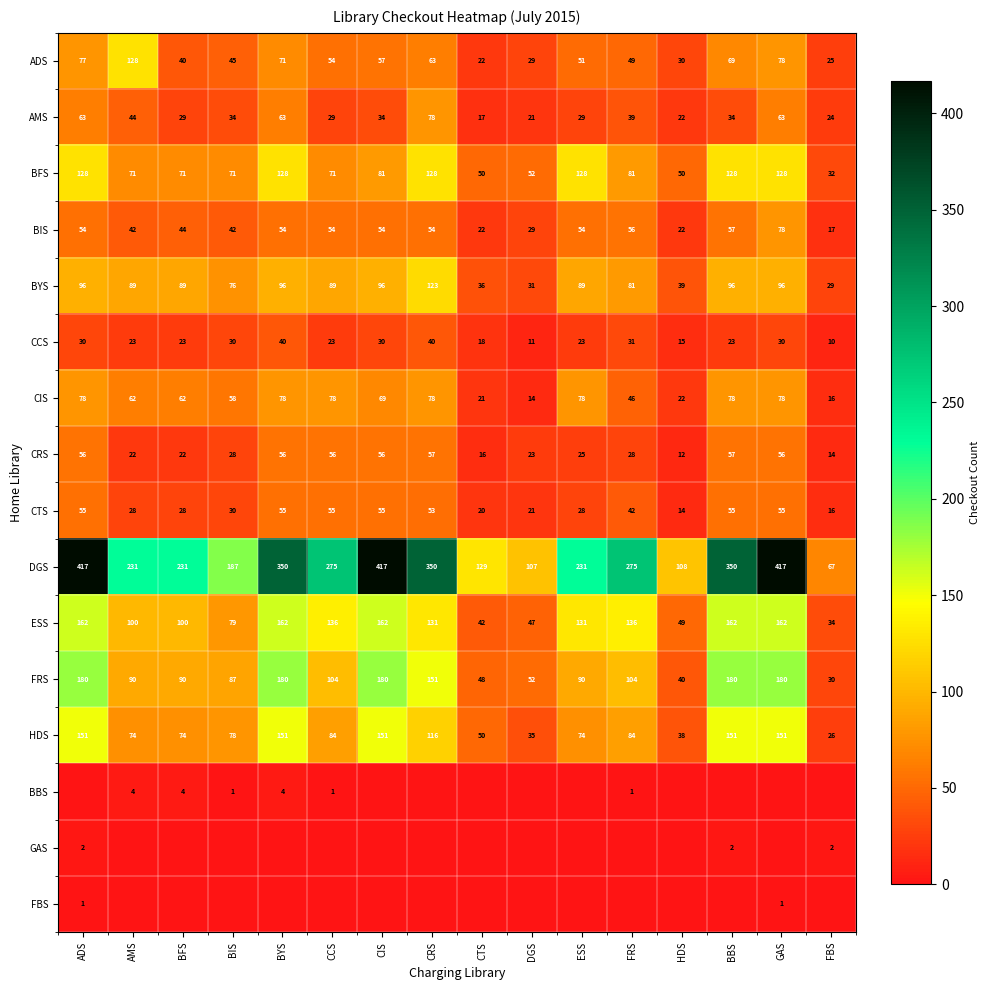

Which has a higher value, CTS or CIS?

CIS